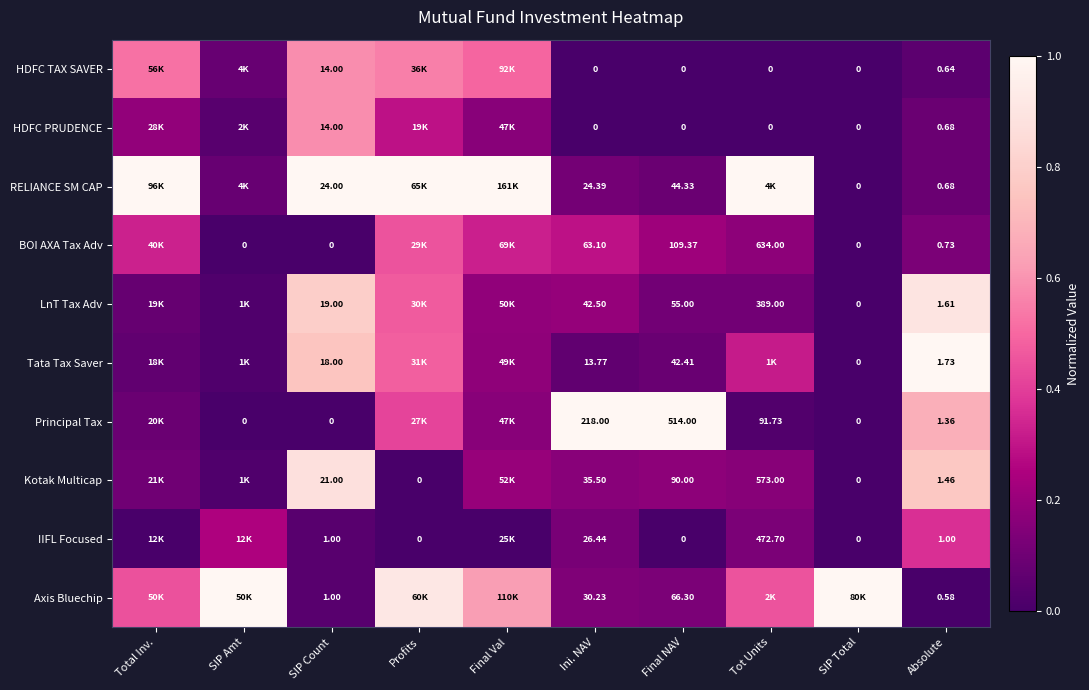

Which has a higher value, Absolute or Profits?

Profits